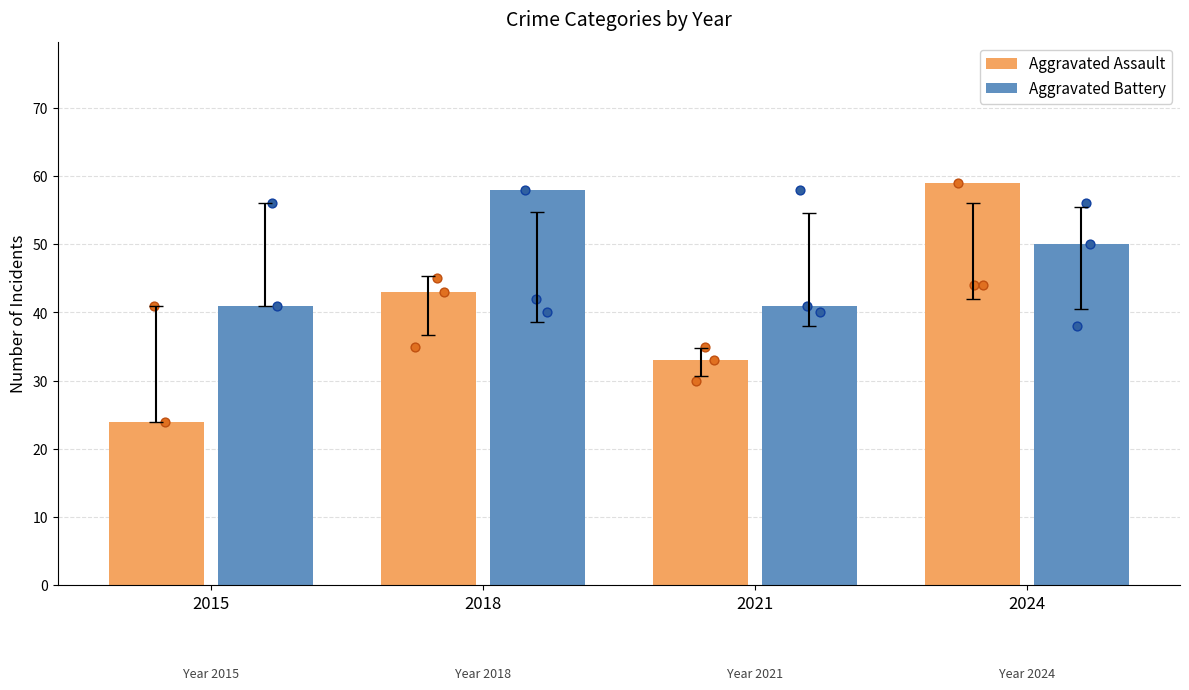

Which series has the largest total across all categories?

Aggravated Battery